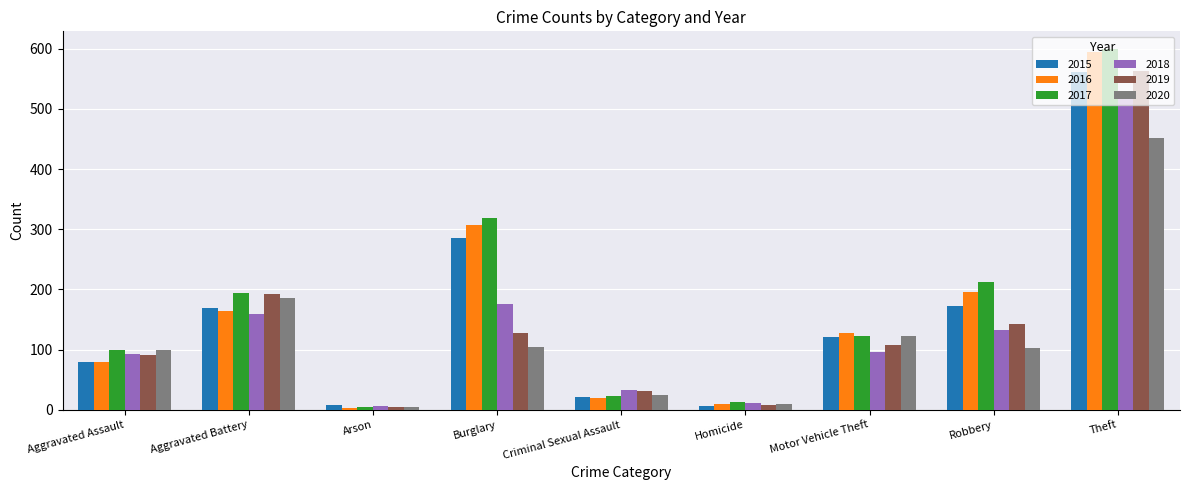

Does the chart contain any negative values?

No